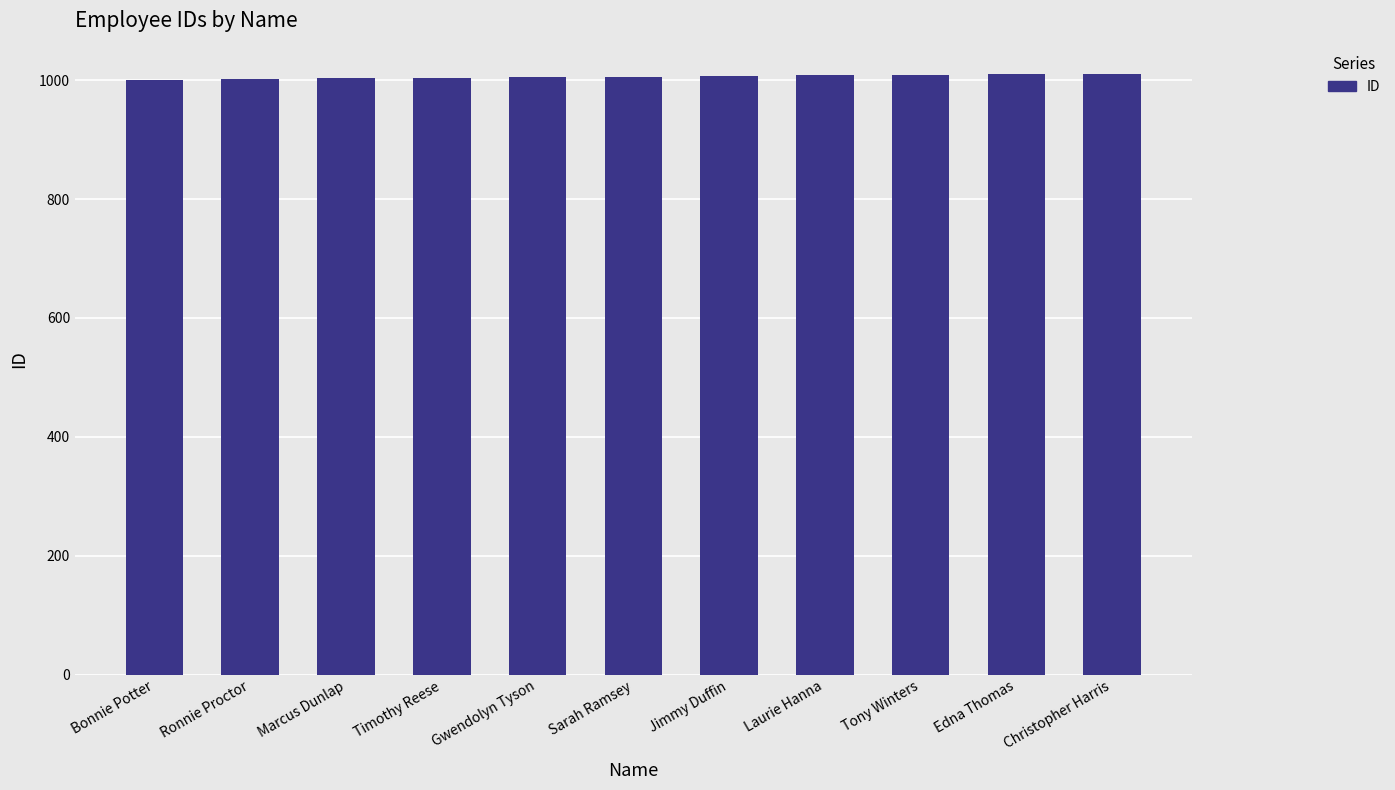

Between Christopher Harris and Ronnie Proctor, which is larger?

Christopher Harris